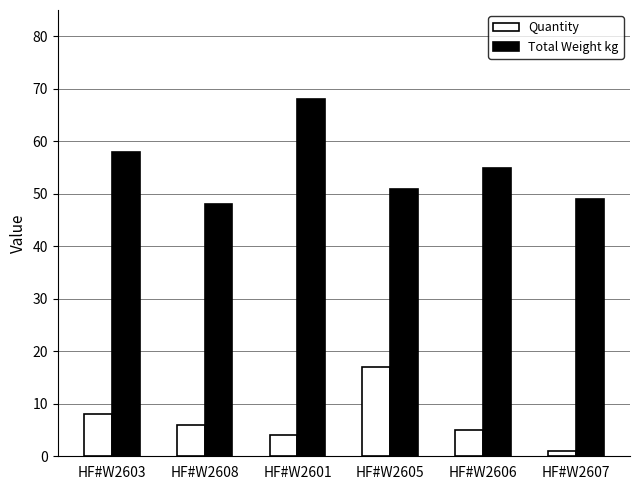

Reading left to right, extract all data points from this chart.

Quantity: HF#W2603=8	HF#W2608=6	HF#W2601=4	HF#W2605=17	HF#W2606=5	HF#W2607=1
Total Weight kg: HF#W2603=58	HF#W2608=48	HF#W2601=68	HF#W2605=51	HF#W2606=55	HF#W2607=49